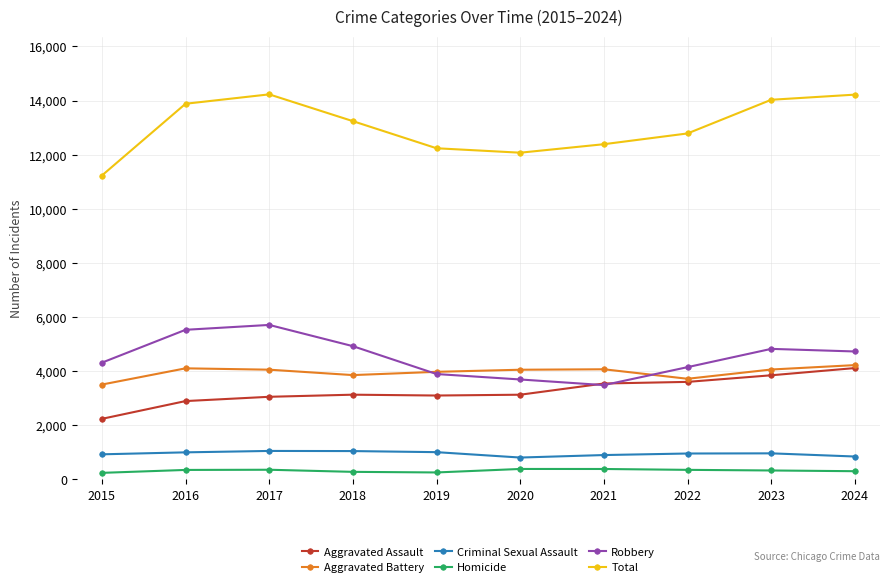

What is the greatest value displayed?

14231